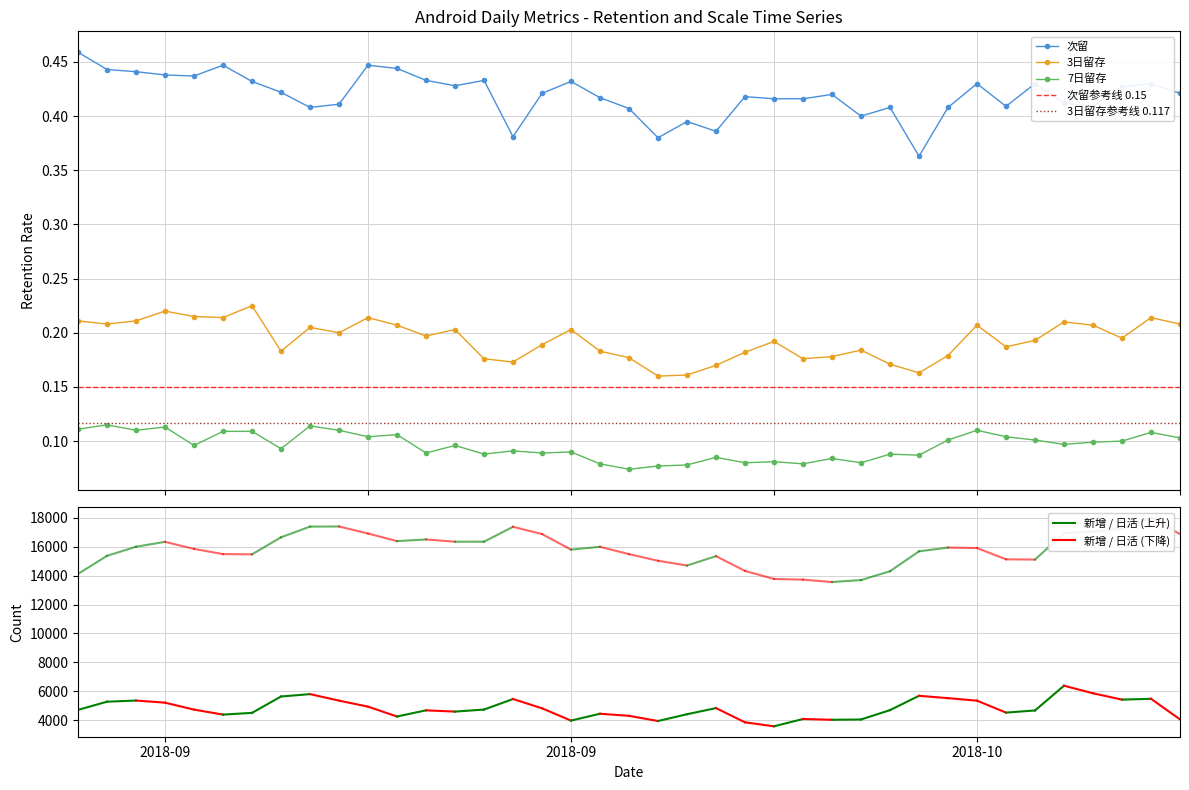

Read the 次留 value at 2018-10-04.

0.4